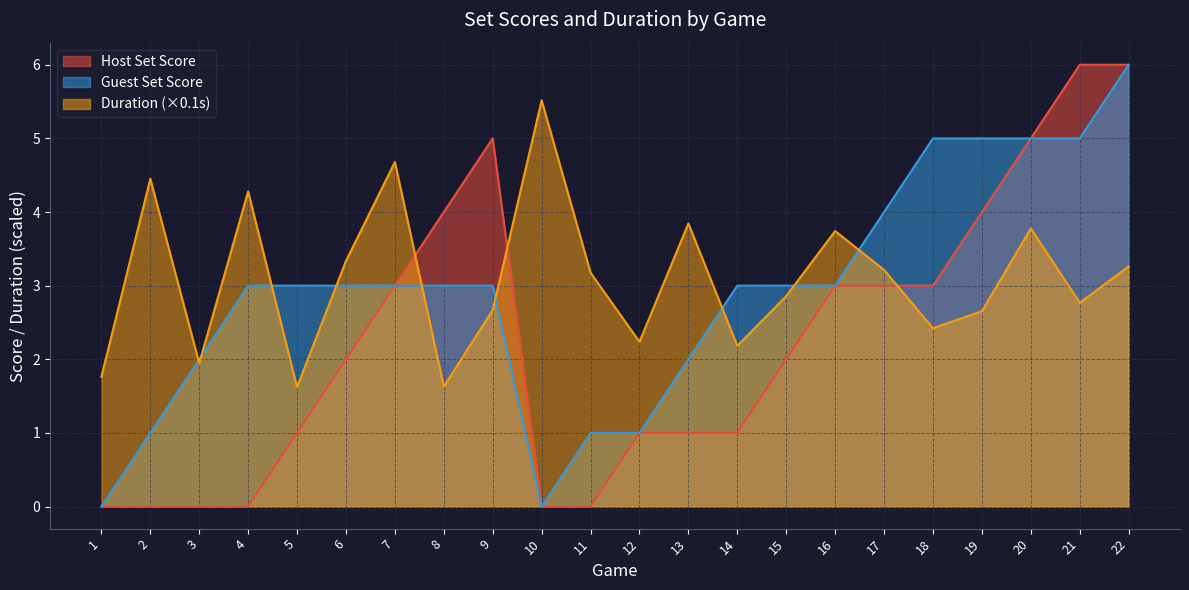

True or false: Host Set Score and Duration cross at least once.

True